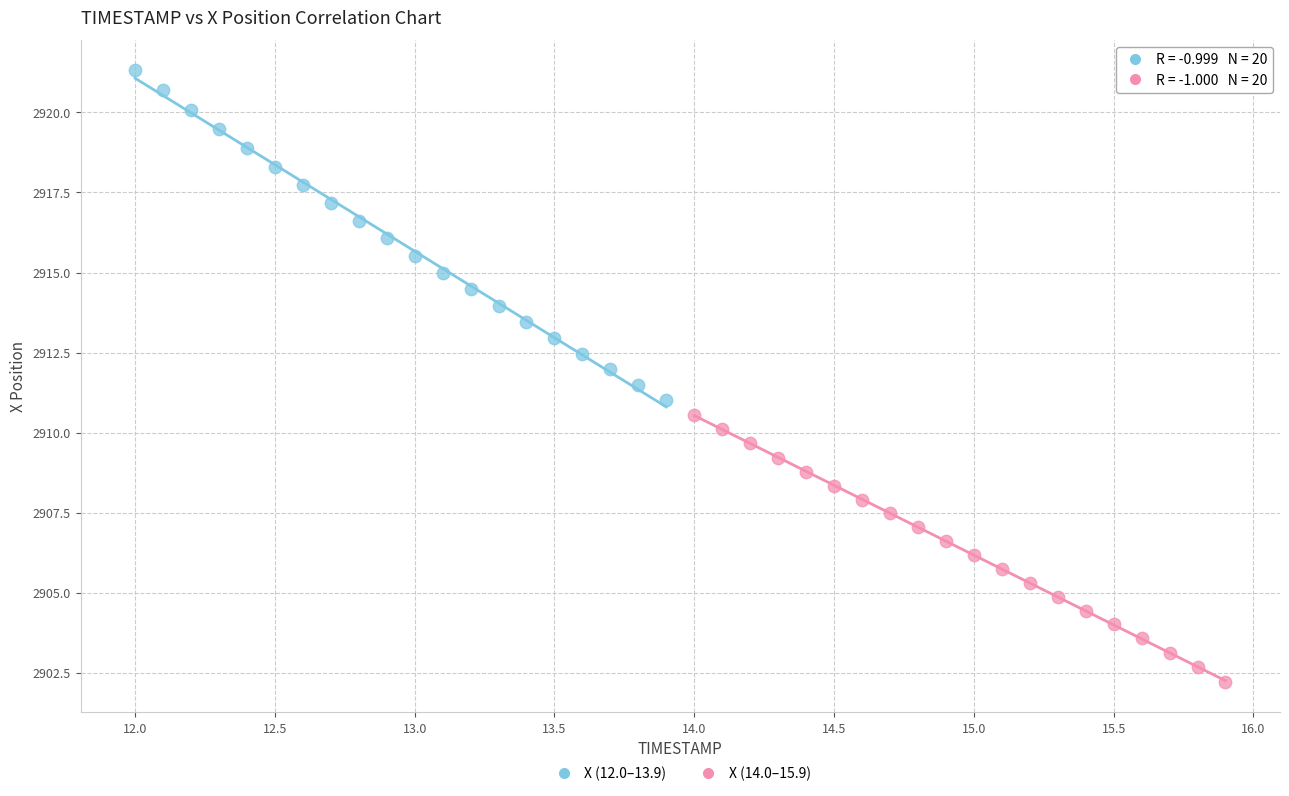

Which series reaches the minimum Y coordinate?

X (14.0–15.9)